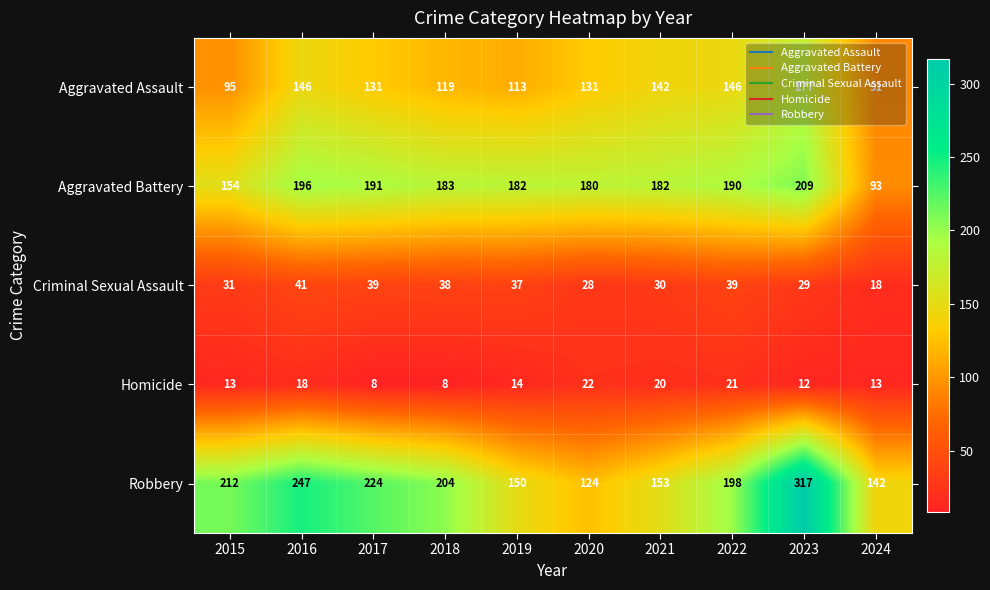

What is the highest value of the Homicide series?

22